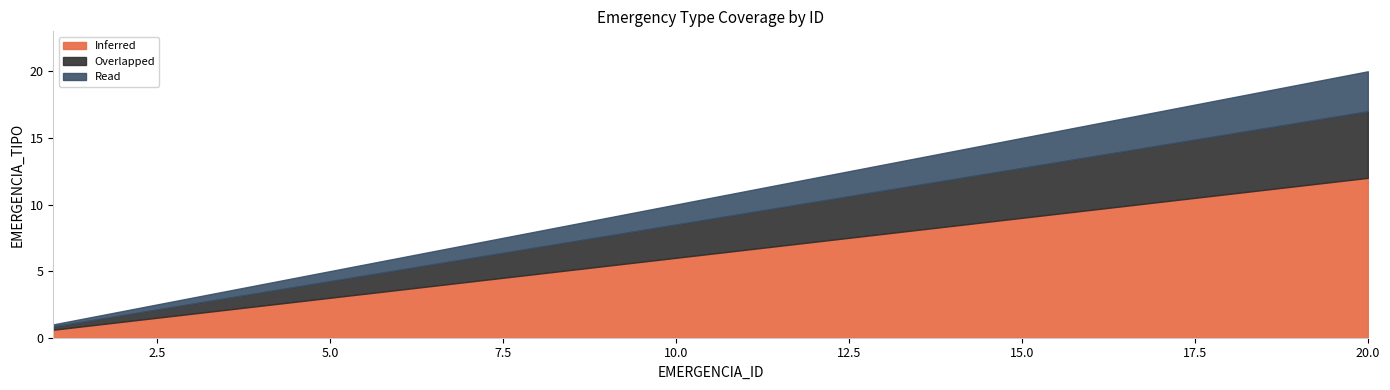

What is the average value?

10